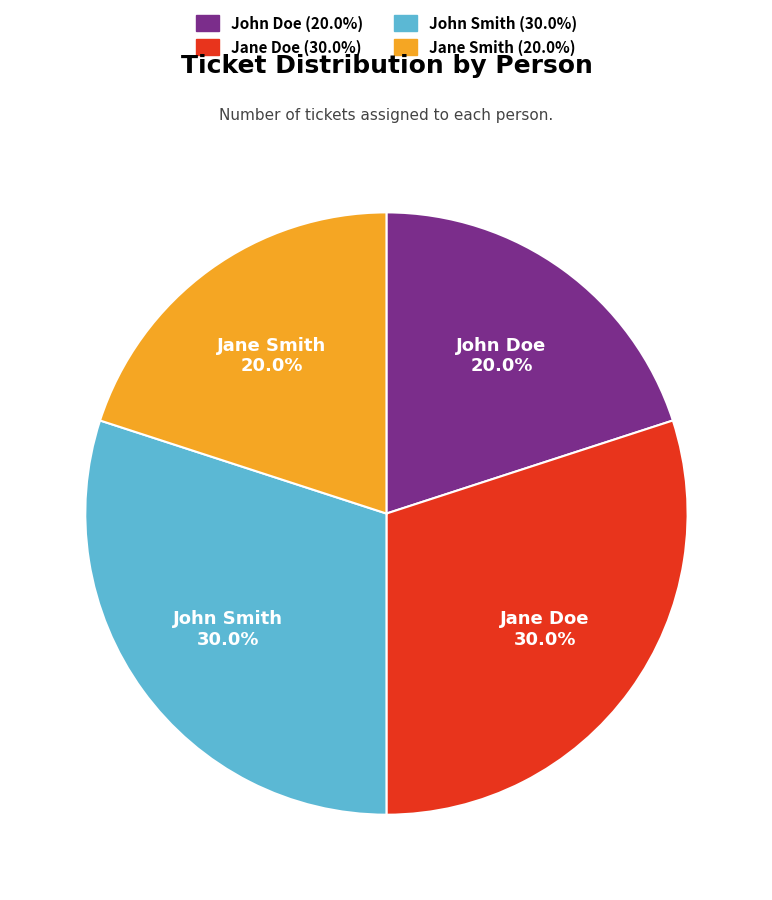

What percentage is NOT represented by John Smith?

70.0%